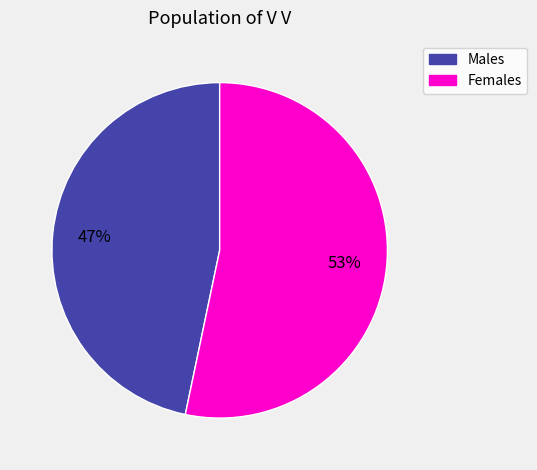

Does any single category account for the majority?

Yes